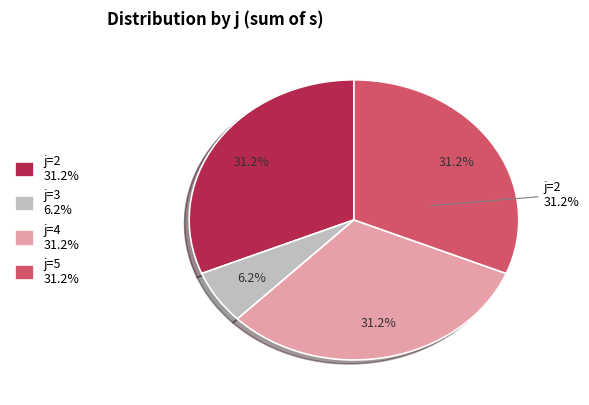

What is the smallest slice in the pie chart?

3